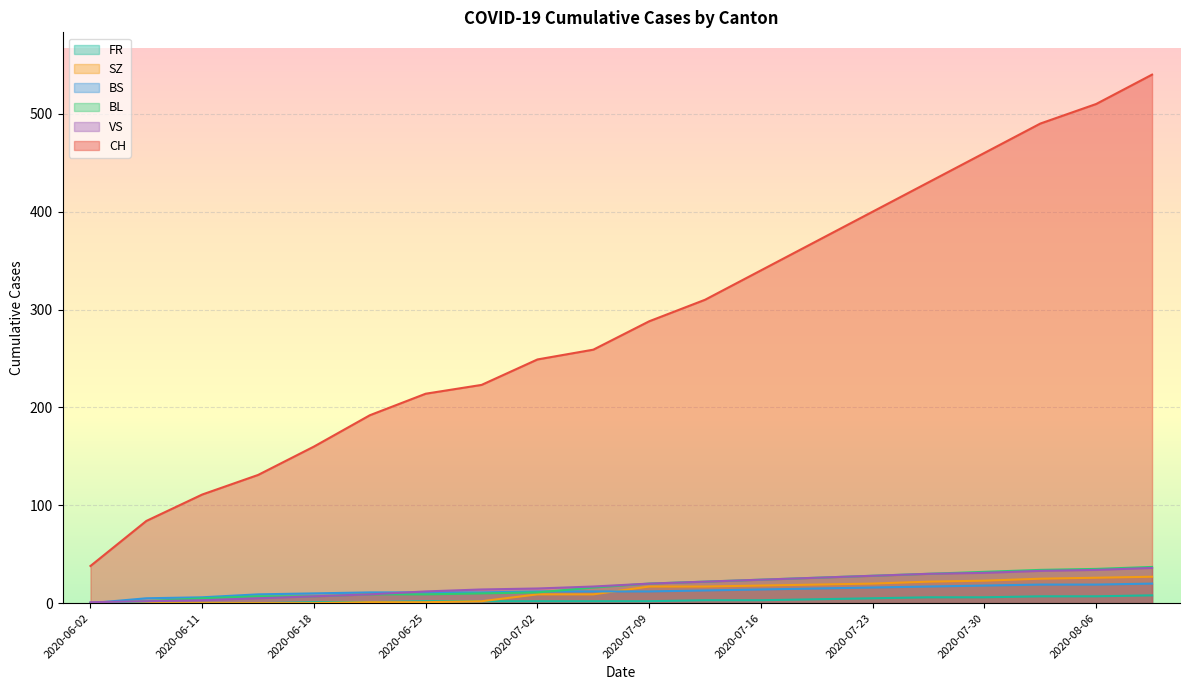

What is the average value of the FR series?

3